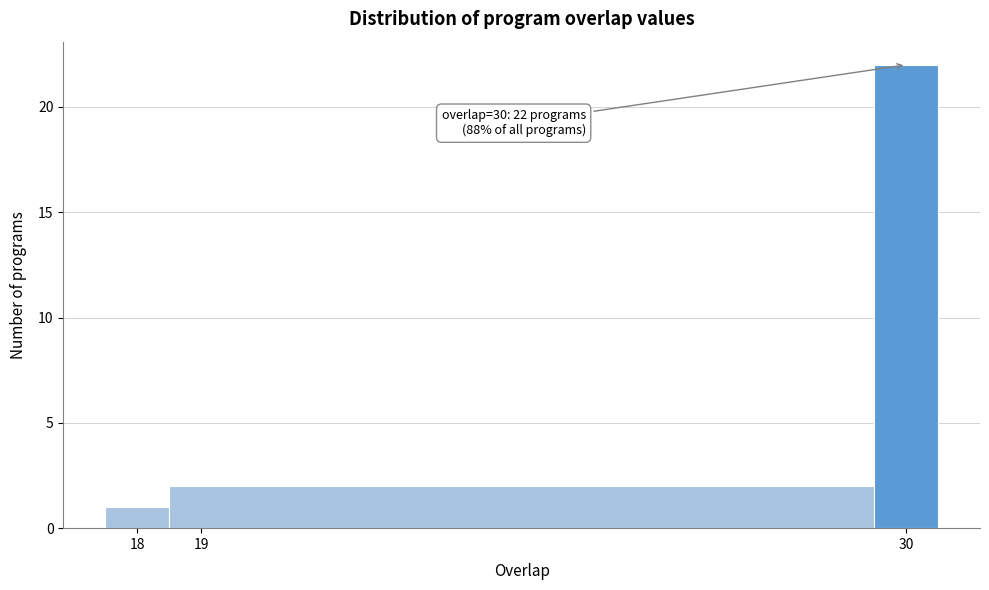

Which range on the x-axis has the tallest bar?

29.5 to 30.5